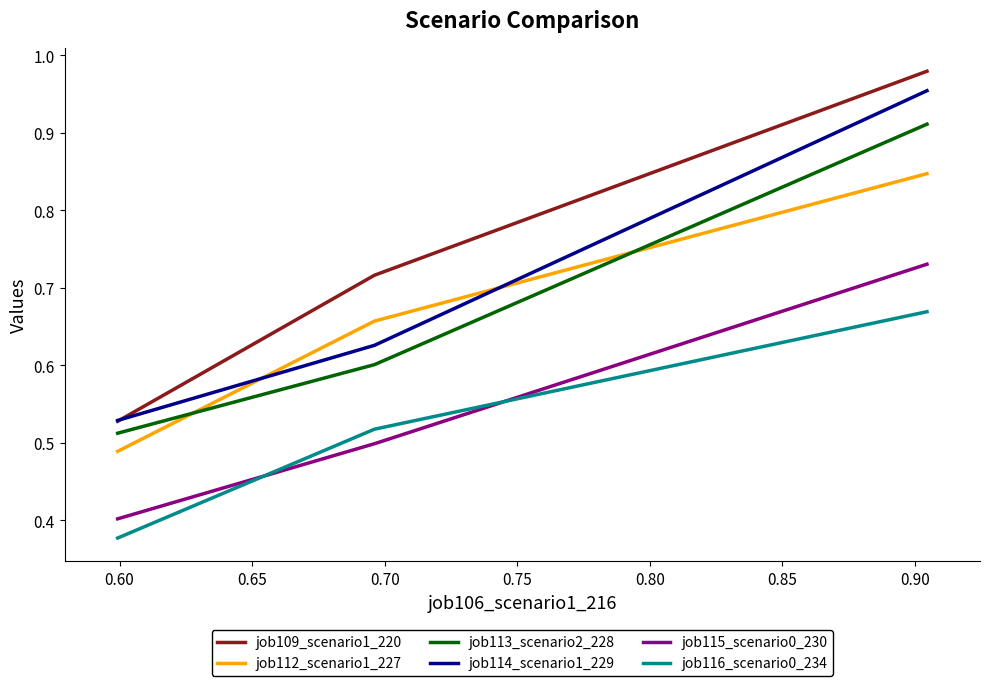

How many categories are shown in the chart?

3